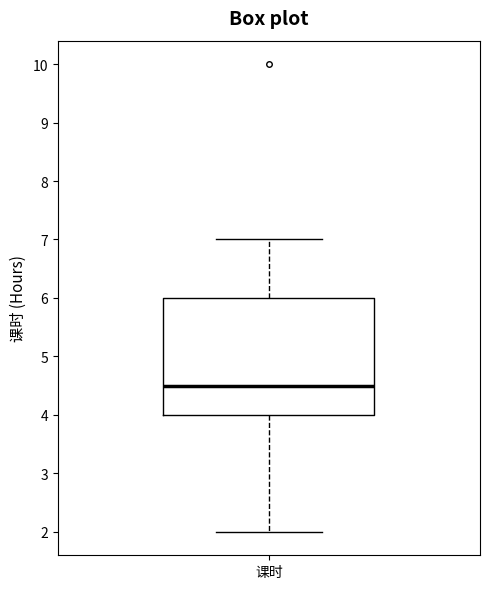

Transcribe this box plot: give where the median line is, the range the box spans, and where the two whiskers end, as read against the y-axis. The values are not printed on the chart, so give them approximately, as read against the axis.

median 4.5, box 4.0 to 6.0, whiskers 2.0 to 7.0